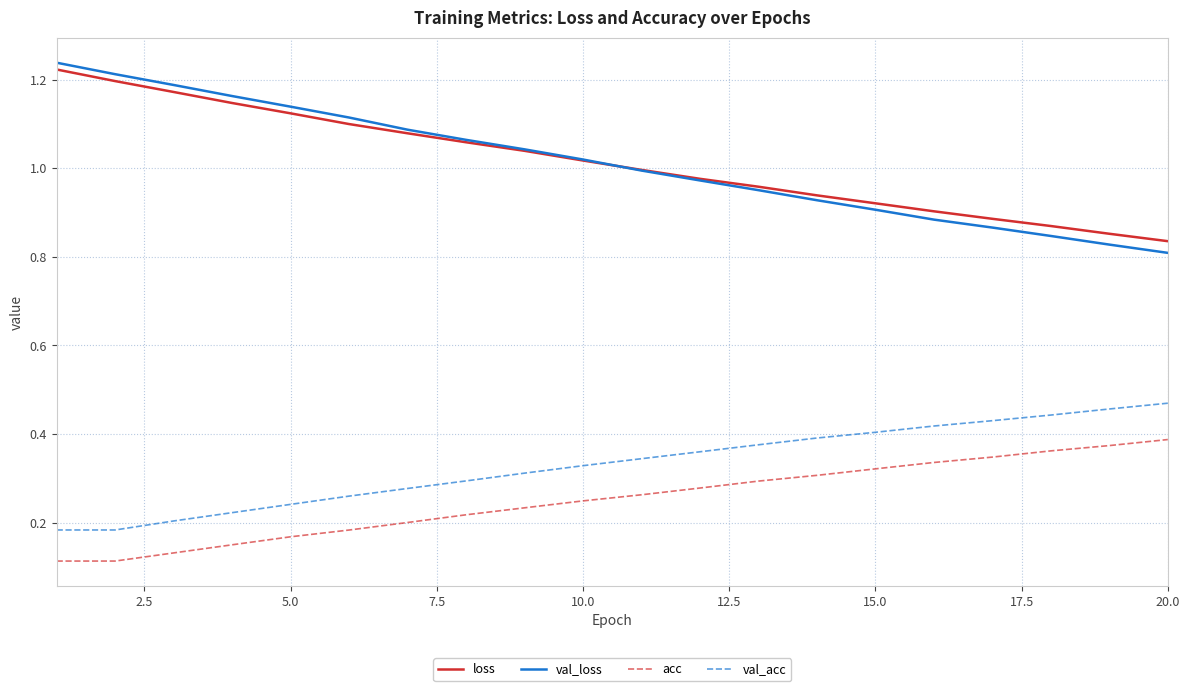

Which series has the largest range (max minus min)?

val_loss